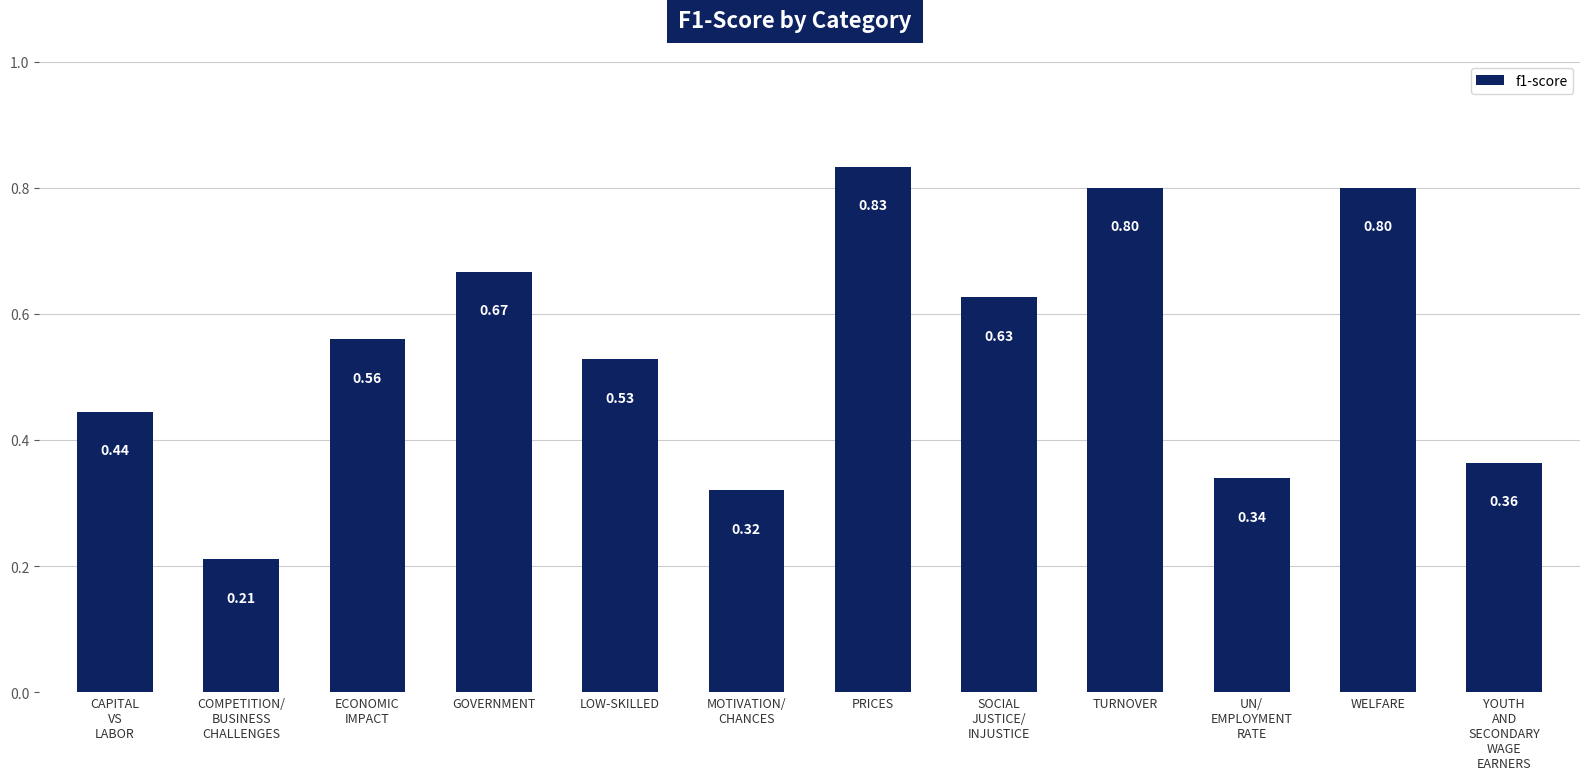

Which category has the highest value across all series?

PRICES